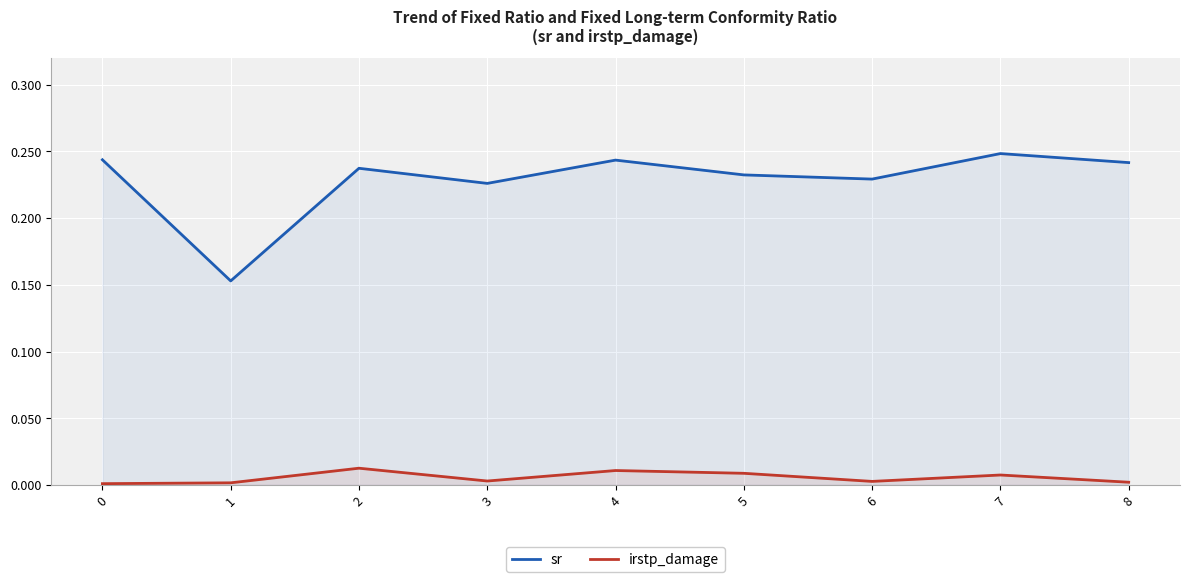

Between 1 and 7, which is larger?

7